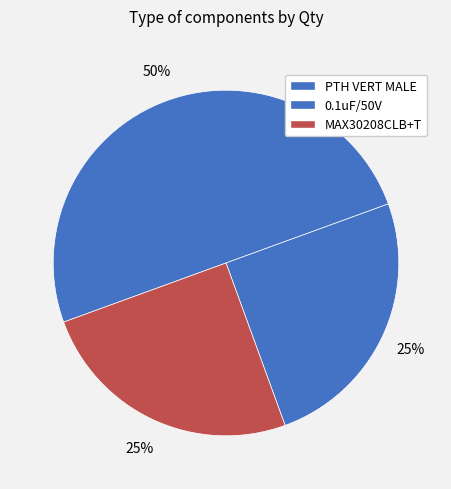

How many segments does this pie chart have?

3